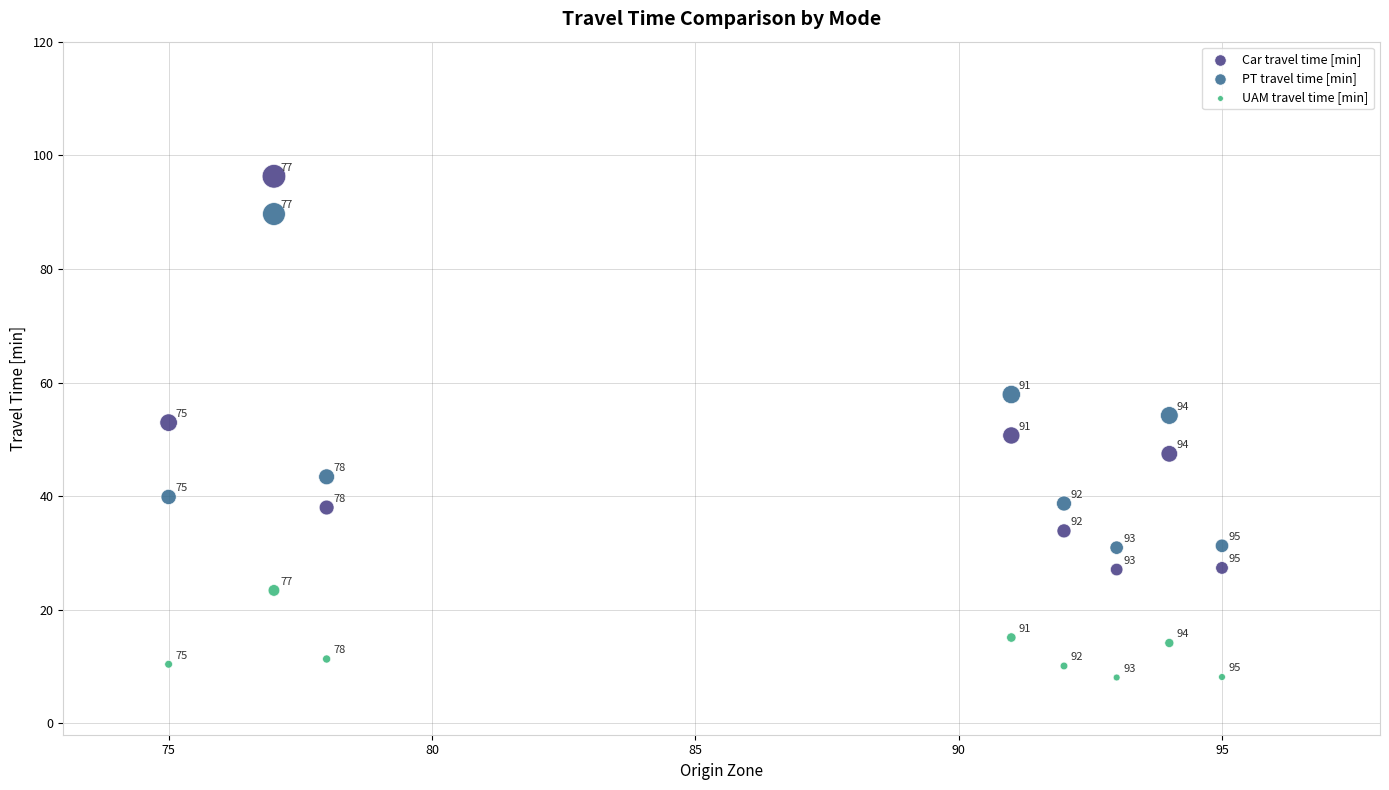

What is the X range (max minus min) for the scatter plot?

20.0